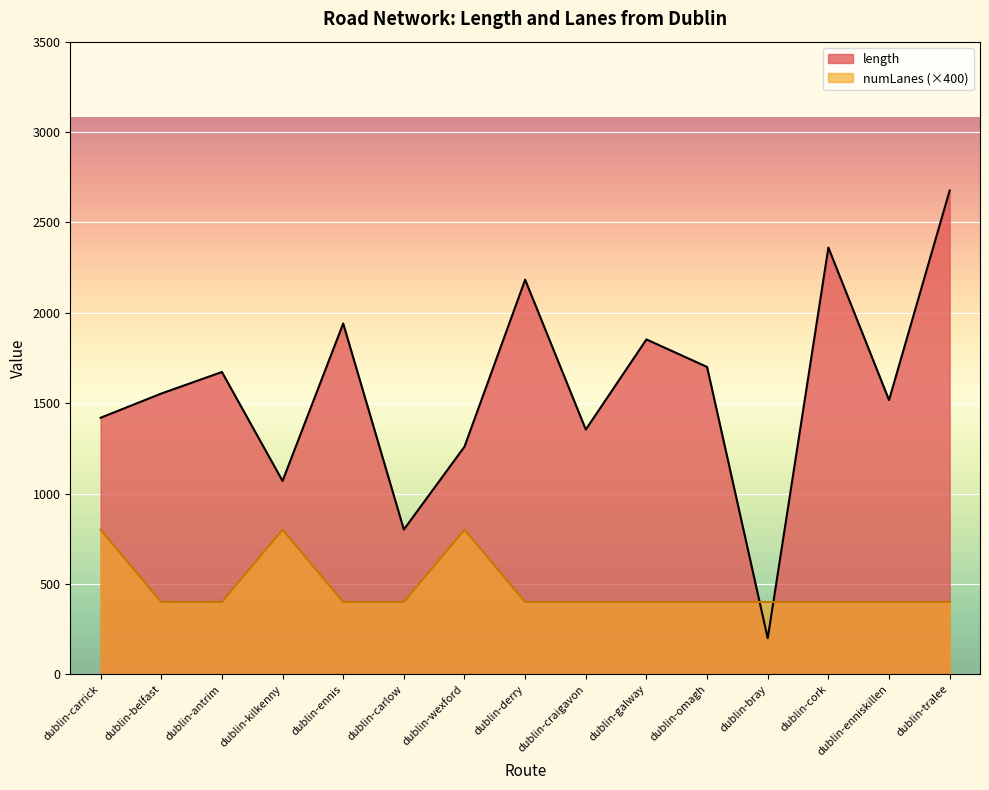

How many values in the length series exceed 1553?

8